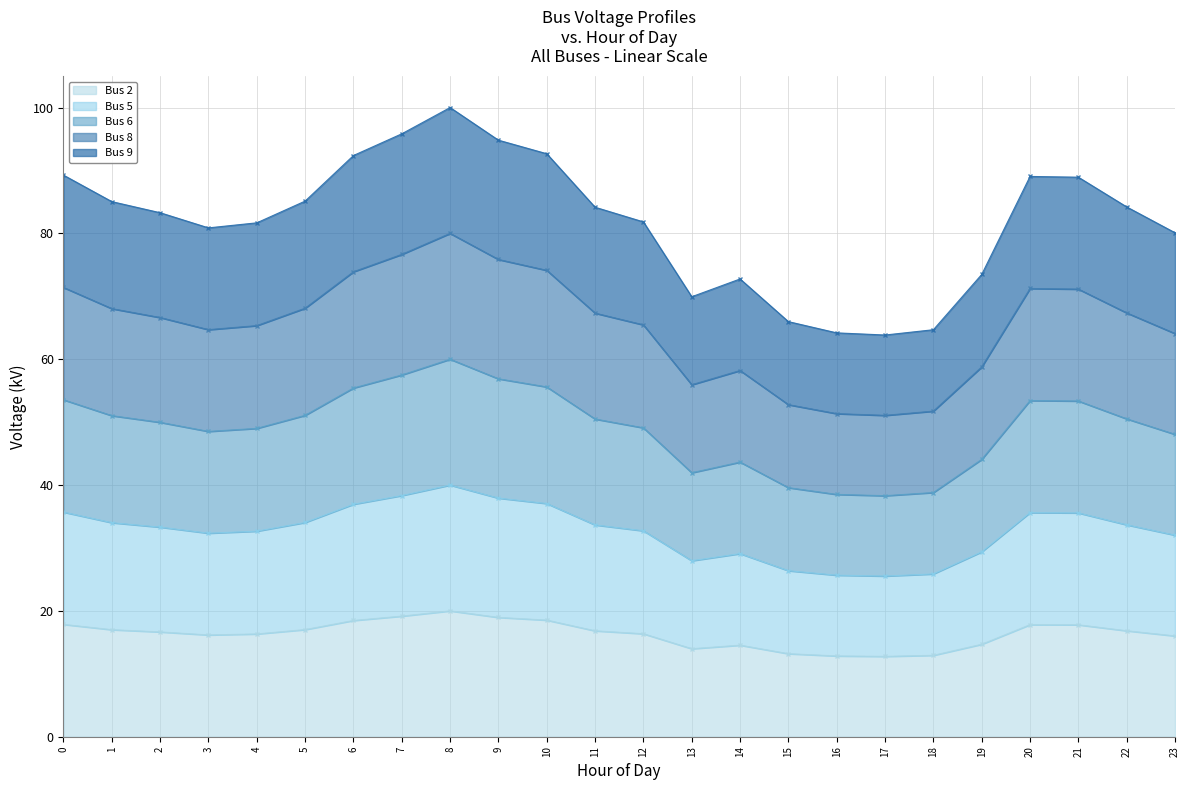

True or false: Bus 5 and Bus 9 cross at least once.

False